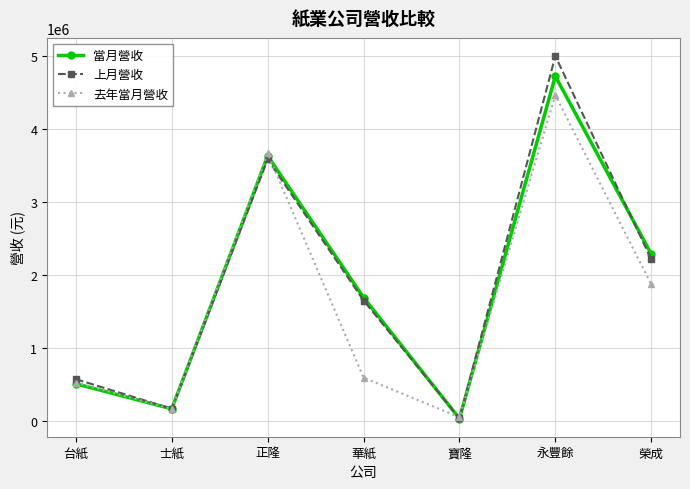

At which label does 當月營收 first exceed 1692496?

正隆